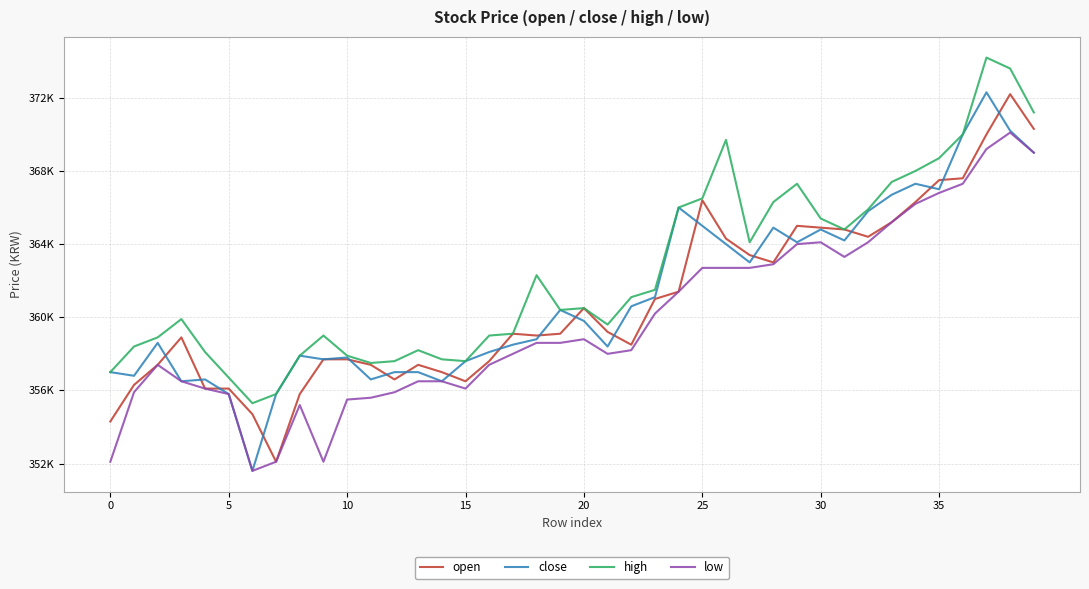

What is the average value of the low series?

359760